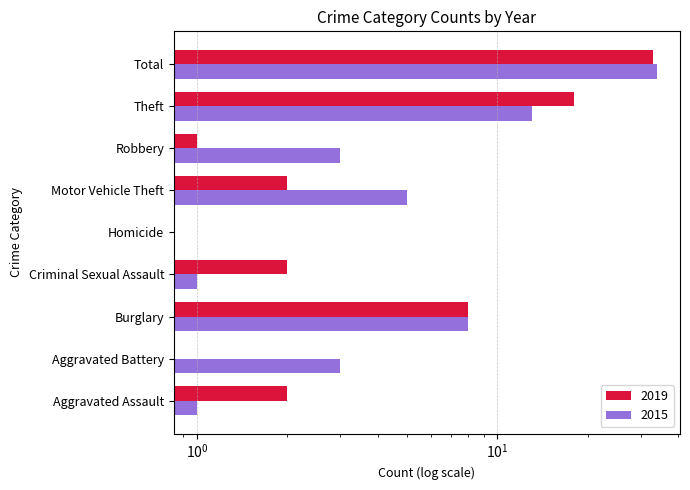

Reading right to left, extract all data points from this chart.

2019: Total=33	Theft=18	Robbery=1	Motor Vehicle Theft=2	Homicide=0	Criminal Sexual Assault=2	Burglary=8	Aggravated Battery=0	Aggravated Assault=2
2015: Total=34	Theft=13	Robbery=3	Motor Vehicle Theft=5	Homicide=0	Criminal Sexual Assault=1	Burglary=8	Aggravated Battery=3	Aggravated Assault=1